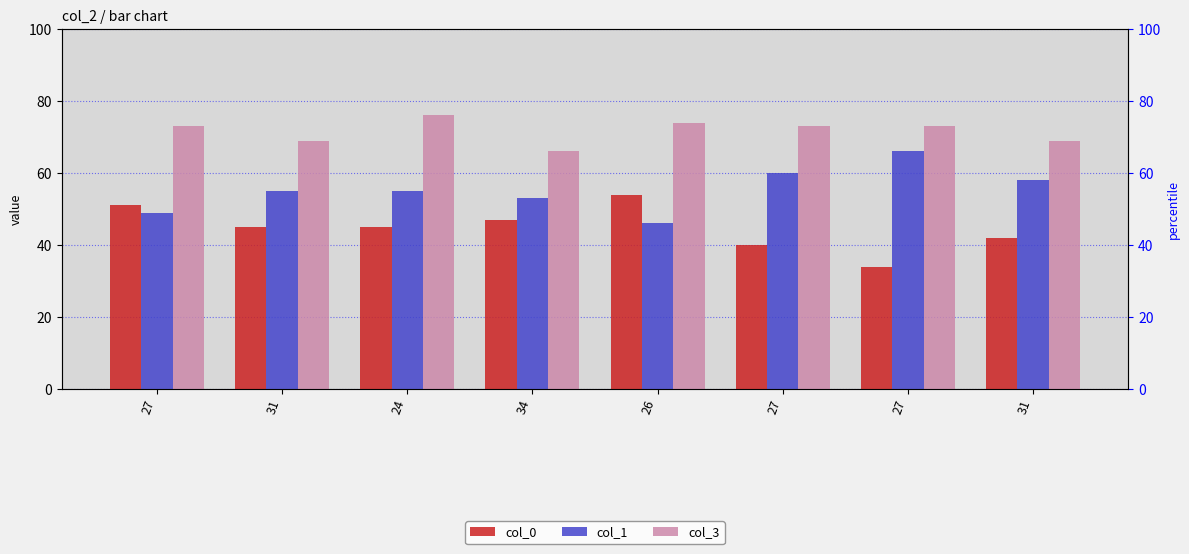

What is the value of the col_3 bar at the 1st from the left?

73